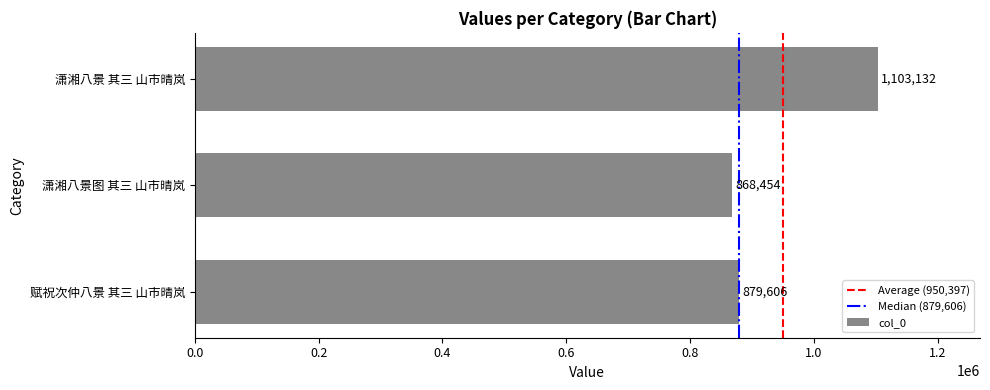

Read the value at 潇湘八景图 其三 山市晴岚, to the nearest 10.

868450